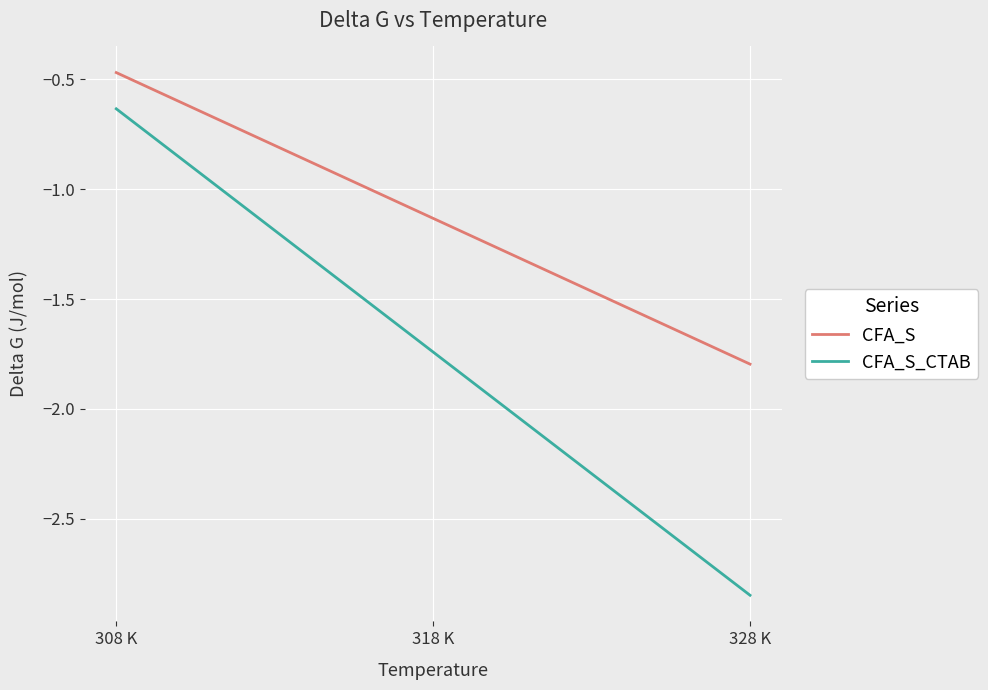

What is the difference between the maximum and minimum values in the CFA_S series?

1.3